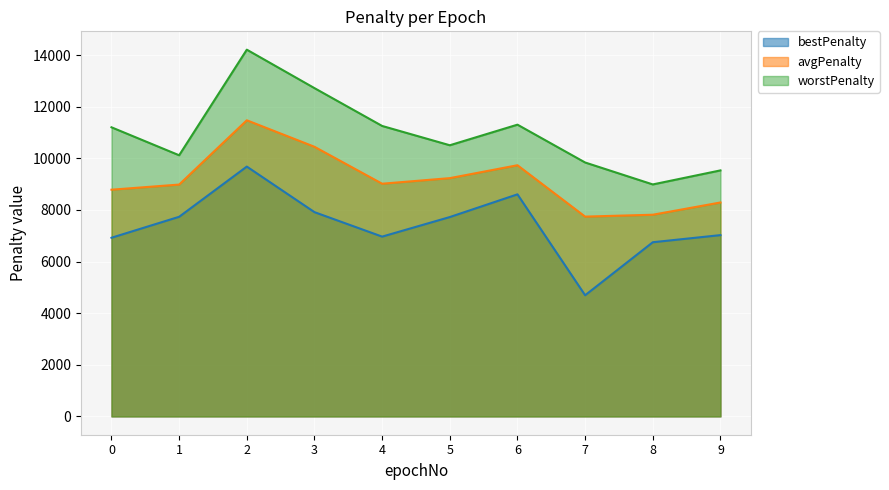

In avgPenalty, how many points are lower than both neighbors (excluding endpoints)?

2